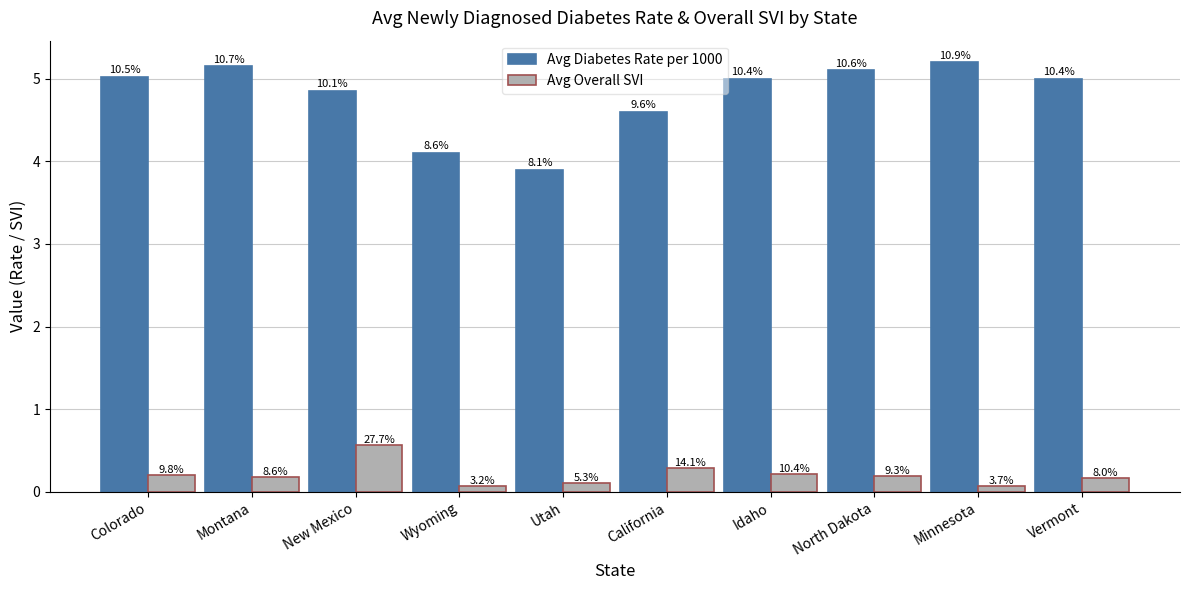

What is the spread (max minus min) of values at Vermont?

4.8